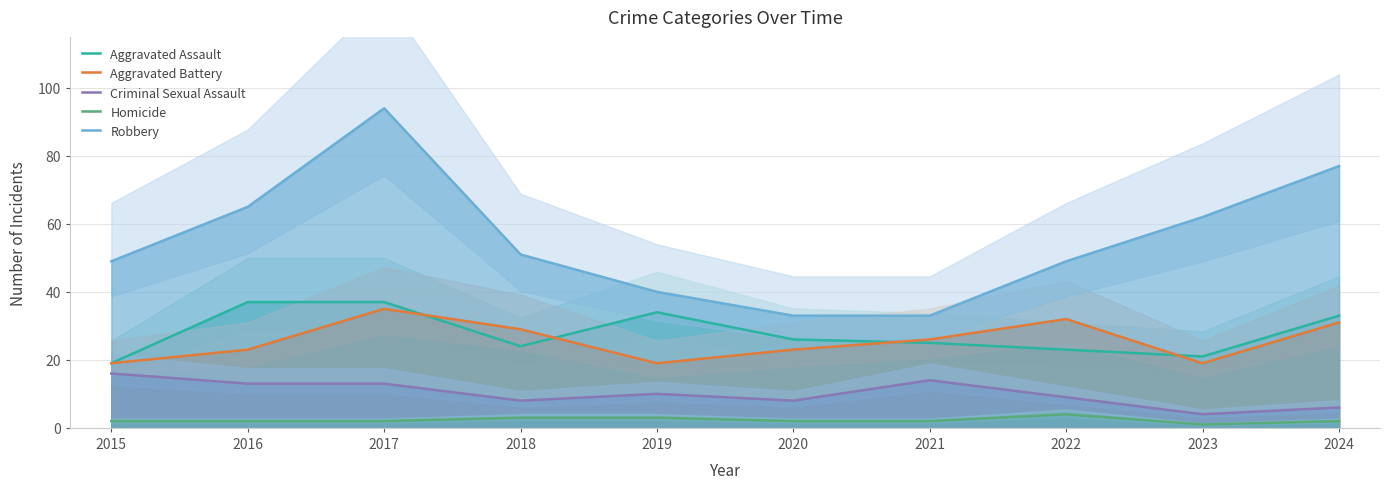

What is the approximate value of Aggravated Assault at 2017, to the nearest 10?

40